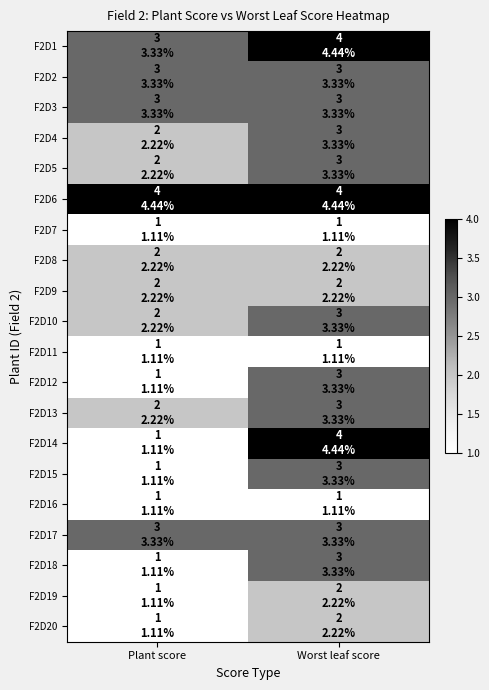

Which series changed the most between Plant score and Worst leaf score?

F2D14